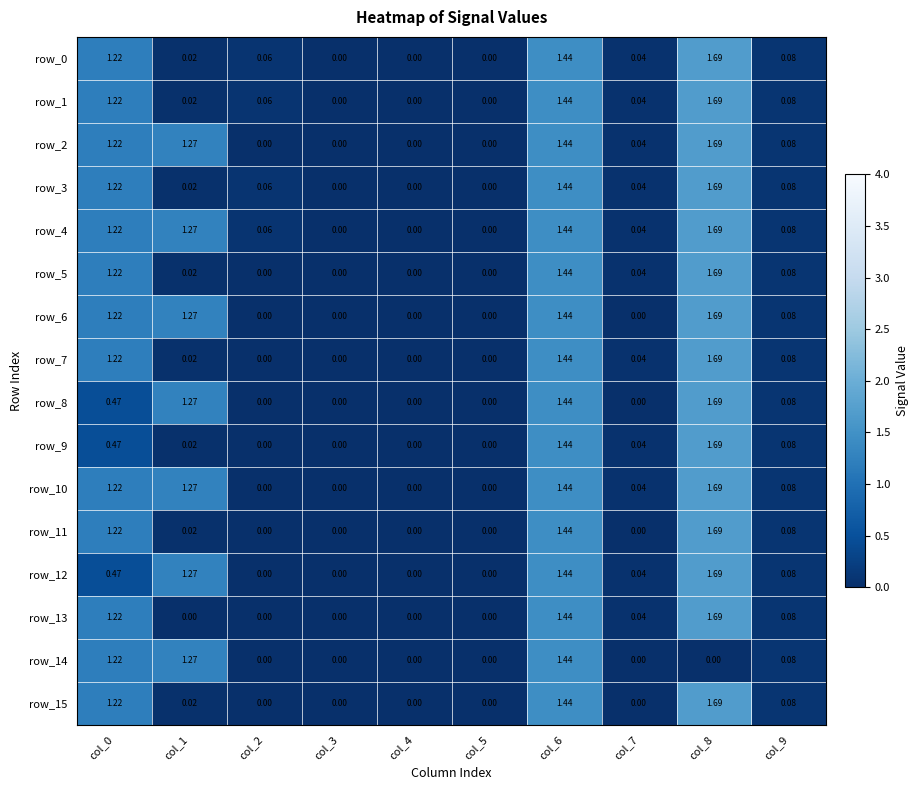

Is the value of row_13 at col_3 greater than the value of row_7 at col_6?

No